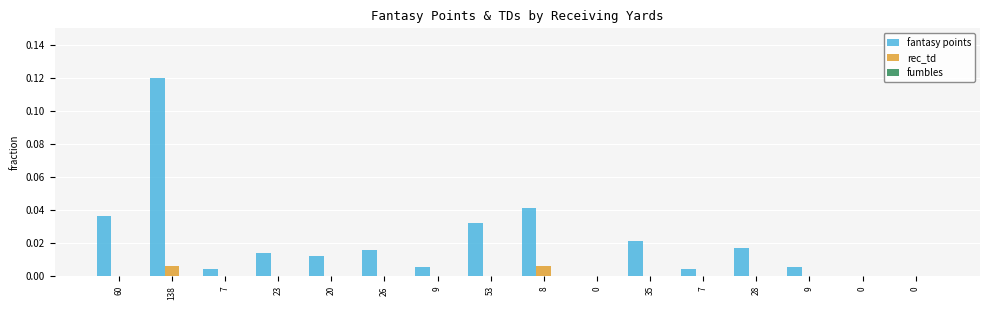

Does the chart contain stacked bars?

No